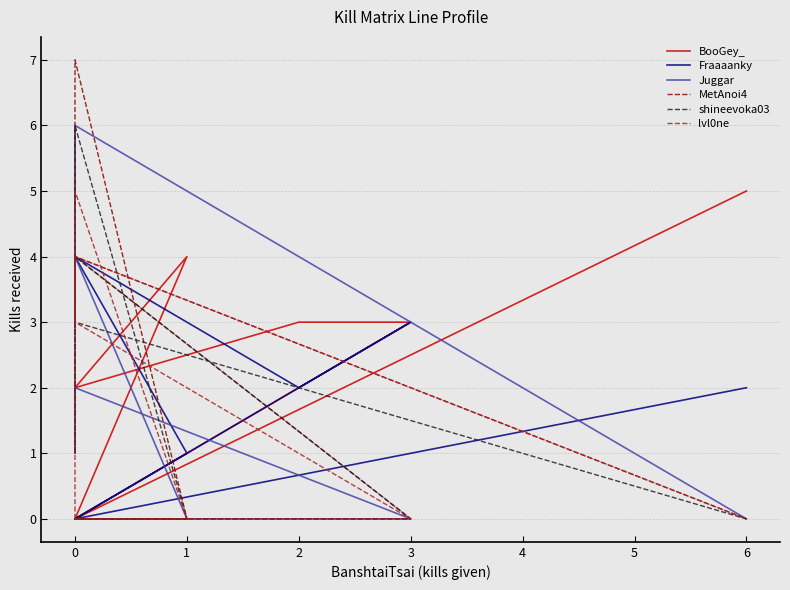

In shineevoka03, how many points are lower than both neighbors (excluding endpoints)?

1